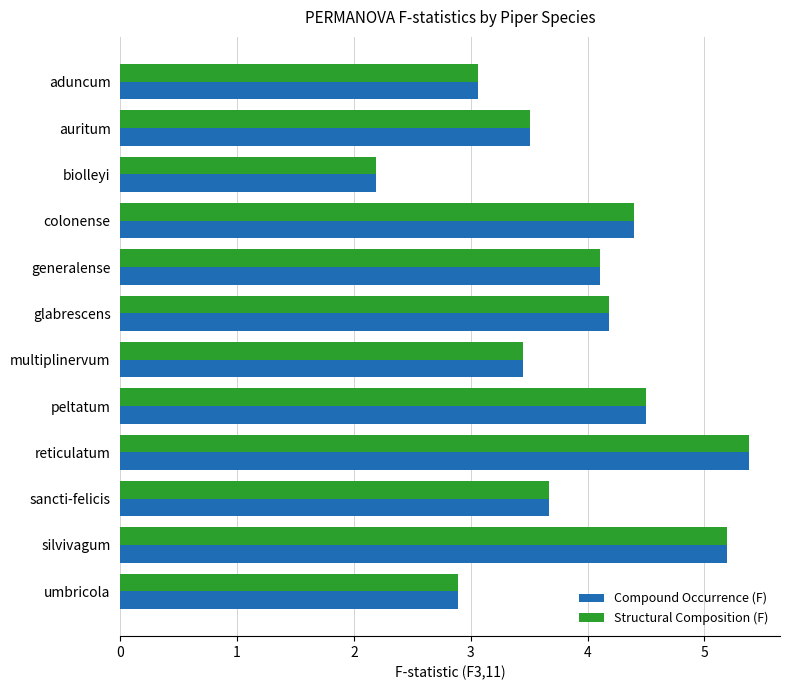

The Structural Composition (F) series shows 4.8 at umbricola. True or false?

False